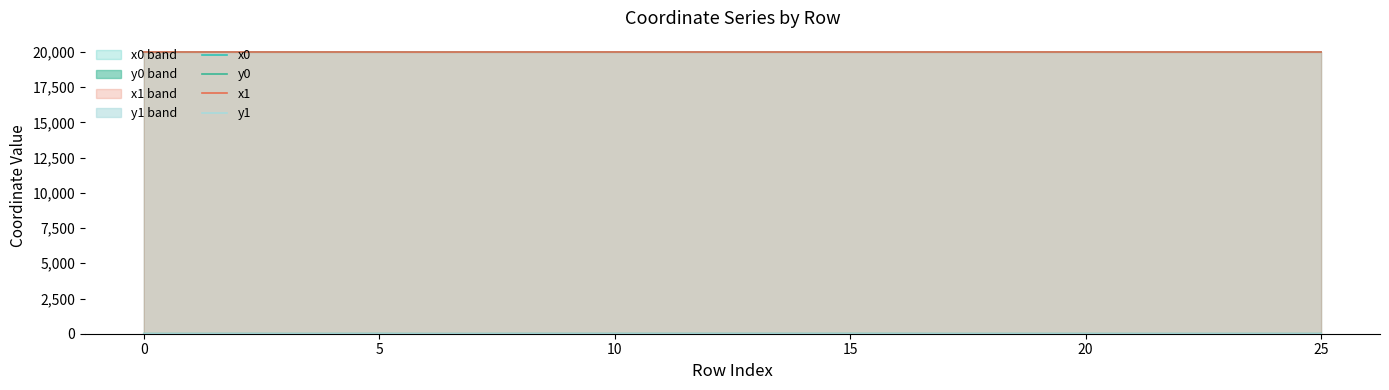

Reading left to right, extract all data points from this chart.

x0: 19999.0	19998.9	19998.9	19998.9	19998.9	19998.9	19998.4	19998.4	19999.0	19999.0	19999.0	19998.8	19997.7	19997.7	19997.7	19997.4	19997.1	19999.0	19999.0	19999.1	19999.5	19998.2	19998.2	19998.3	19998.0	19998.0
y0: 3.6	3.1	4.5	3.1	3.1	4.5	1.6	1.6	4.7	4.7	4.7	4.7	5.0	5.0	5.0	5.3	5.4	2.8	2.8	2.9	2.7	2.5	2.5	2.4	3.2	3.2
x1: 19999.2	19998.9	19999.0	19999.0	19999.1	19998.9	19995.1	19998.4	19999.0	19998.8	19999.5	19998.4	19997.8	19997.7	19997.3	19997.3	19997.1	19998.4	19999.3	19999.5	20000.0	19998.3	19998.1	19998.3	19998.1	19998.0
y1: 3.6	3.2	3.6	2.9	2.9	4.5	0.0	1.7	4.6	4.7	4.6	4.8	5.0	5.1	5.0	5.3	5.4	2.6	2.5	2.7	2.4	2.4	2.8	2.2	2.8	3.2